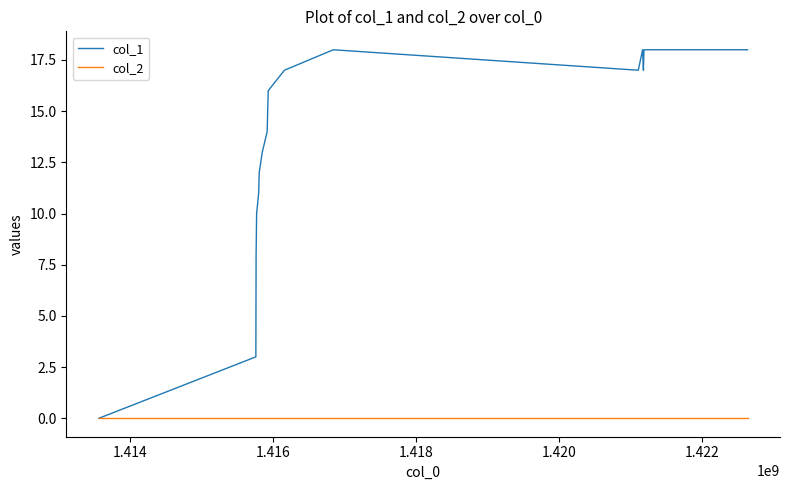

At how many categories does at least one series exceed 4?

16